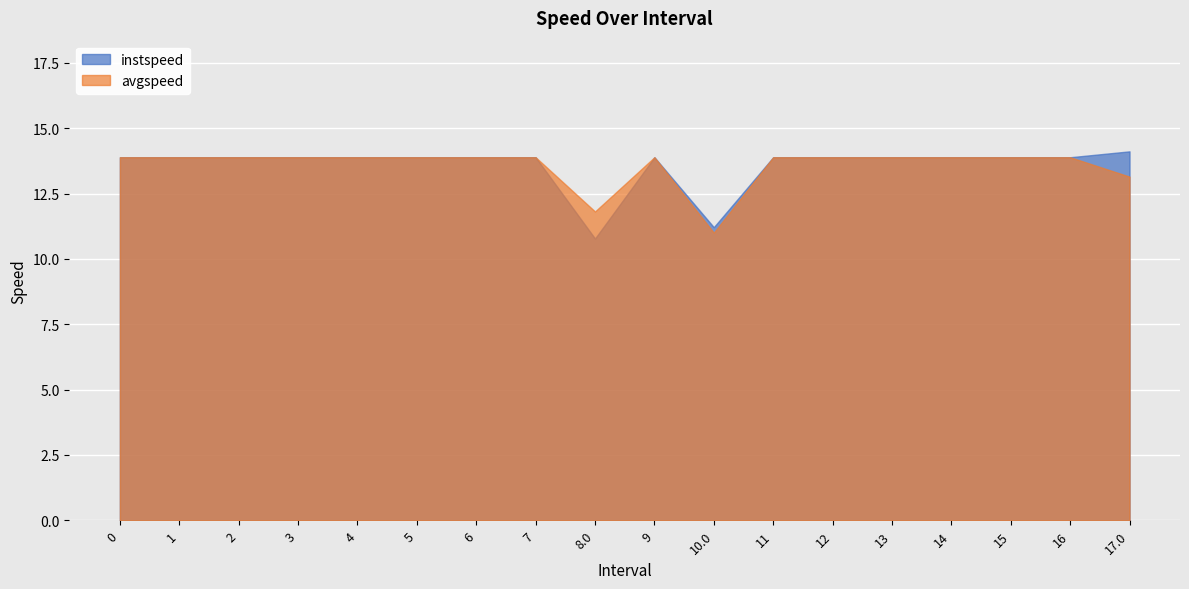

Which series has the largest total across all categories?

instspeed